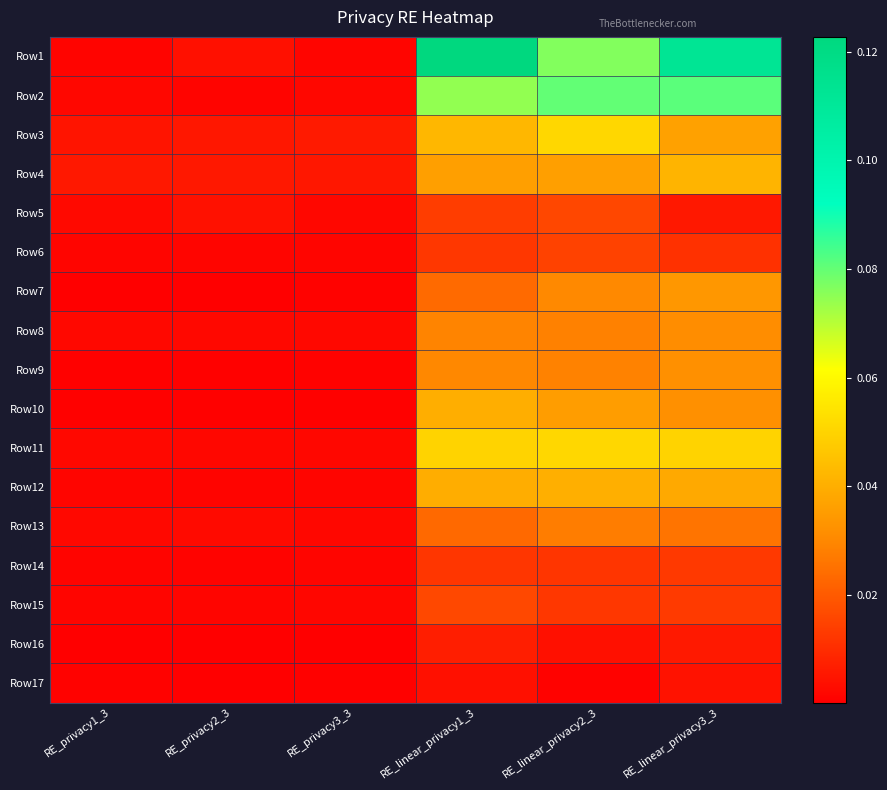

Reading right to left, transcribe all the data shown in this chart.

Row1: RE_linear_privacy3_3=0.1	RE_linear_privacy2_3=0.1	RE_linear_privacy1_3=0.1	RE_privacy3_3=0.0	RE_privacy2_3=0.0	RE_privacy1_3=0.0
Row2: RE_linear_privacy3_3=0.1	RE_linear_privacy2_3=0.1	RE_linear_privacy1_3=0.1	RE_privacy3_3=0.0	RE_privacy2_3=0.0	RE_privacy1_3=0.0
Row3: RE_linear_privacy3_3=0.0	RE_linear_privacy2_3=0.1	RE_linear_privacy1_3=0.0	RE_privacy3_3=0.0	RE_privacy2_3=0.0	RE_privacy1_3=0.0
Row4: RE_linear_privacy3_3=0.0	RE_linear_privacy2_3=0.0	RE_linear_privacy1_3=0.0	RE_privacy3_3=0.0	RE_privacy2_3=0.0	RE_privacy1_3=0.0
Row5: RE_linear_privacy3_3=0.0	RE_linear_privacy2_3=0.0	RE_linear_privacy1_3=0.0	RE_privacy3_3=0.0	RE_privacy2_3=0.0	RE_privacy1_3=0.0
Row6: RE_linear_privacy3_3=0.0	RE_linear_privacy2_3=0.0	RE_linear_privacy1_3=0.0	RE_privacy3_3=0.0	RE_privacy2_3=0.0	RE_privacy1_3=0.0
Row7: RE_linear_privacy3_3=0.0	RE_linear_privacy2_3=0.0	RE_linear_privacy1_3=0.0	RE_privacy3_3=0.0	RE_privacy2_3=0.0	RE_privacy1_3=0.0
Row8: RE_linear_privacy3_3=0.0	RE_linear_privacy2_3=0.0	RE_linear_privacy1_3=0.0	RE_privacy3_3=0.0	RE_privacy2_3=0.0	RE_privacy1_3=0.0
Row9: RE_linear_privacy3_3=0.0	RE_linear_privacy2_3=0.0	RE_linear_privacy1_3=0.0	RE_privacy3_3=0.0	RE_privacy2_3=0.0	RE_privacy1_3=0.0
Row10: RE_linear_privacy3_3=0.0	RE_linear_privacy2_3=0.0	RE_linear_privacy1_3=0.0	RE_privacy3_3=0.0	RE_privacy2_3=0.0	RE_privacy1_3=0.0
Row11: RE_linear_privacy3_3=0.0	RE_linear_privacy2_3=0.1	RE_linear_privacy1_3=0.0	RE_privacy3_3=0.0	RE_privacy2_3=0.0	RE_privacy1_3=0.0
Row12: RE_linear_privacy3_3=0.0	RE_linear_privacy2_3=0.0	RE_linear_privacy1_3=0.0	RE_privacy3_3=0.0	RE_privacy2_3=0.0	RE_privacy1_3=0.0
Row13: RE_linear_privacy3_3=0.0	RE_linear_privacy2_3=0.0	RE_linear_privacy1_3=0.0	RE_privacy3_3=0.0	RE_privacy2_3=0.0	RE_privacy1_3=0.0
Row14: RE_linear_privacy3_3=0.0	RE_linear_privacy2_3=0.0	RE_linear_privacy1_3=0.0	RE_privacy3_3=0.0	RE_privacy2_3=0.0	RE_privacy1_3=0.0
Row15: RE_linear_privacy3_3=0.0	RE_linear_privacy2_3=0.0	RE_linear_privacy1_3=0.0	RE_privacy3_3=0.0	RE_privacy2_3=0.0	RE_privacy1_3=0.0
Row16: RE_linear_privacy3_3=0.0	RE_linear_privacy2_3=0.0	RE_linear_privacy1_3=0.0	RE_privacy3_3=0.0	RE_privacy2_3=0.0	RE_privacy1_3=0.0
Row17: RE_linear_privacy3_3=0.0	RE_linear_privacy2_3=0.0	RE_linear_privacy1_3=0.0	RE_privacy3_3=0.0	RE_privacy2_3=0.0	RE_privacy1_3=0.0